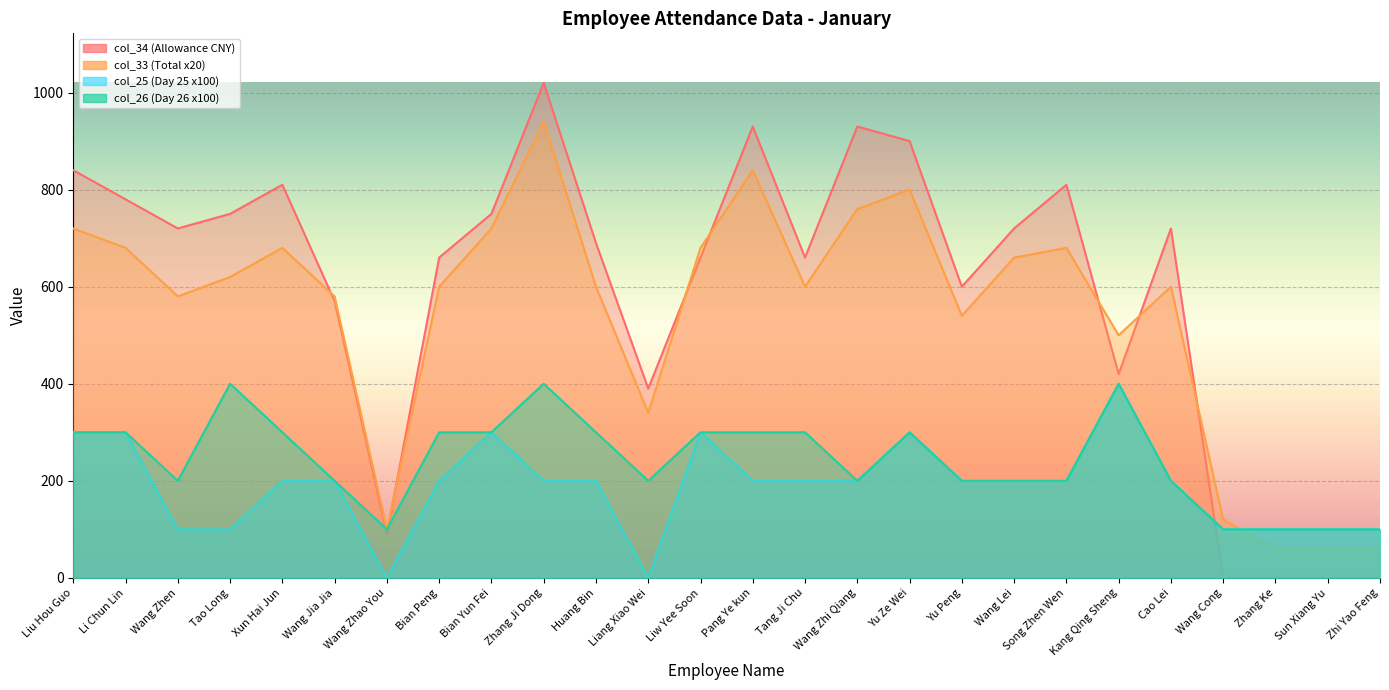

Reading right to left, transcribe all the data shown in this chart.

col_26: 100	100	100	100	200	400	200	200	200	300	200	300	300	300	200	300	400	300	300	100	200	300	400	200	300	300
col_25: 100	100	100	100	200	400	200	200	200	300	200	200	200	300	0	200	200	300	200	0	200	200	100	100	300	300
col_33: 60	60	60	120	600	500	680	660	540	800	760	600	840	680	340	600	940	720	600	100	580	680	620	580	680	720
col_34: 0	0	0	0	720	420	810	720	600	900	930	660	930	660	390	690	1020	750	660	90	570	810	750	720	780	840